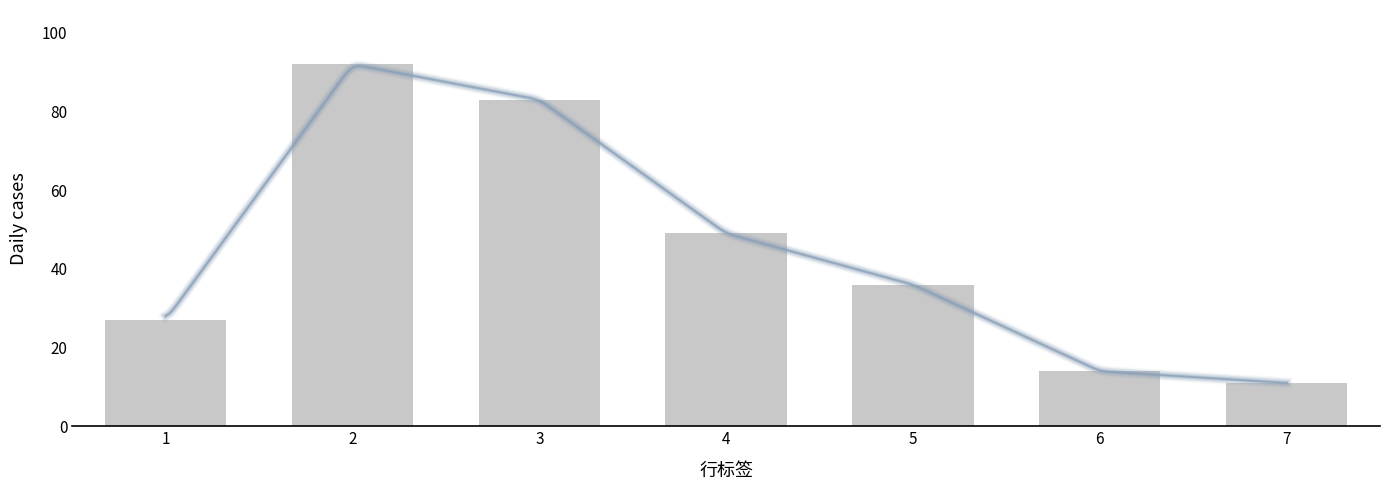

Where is the data nearest to the value 51?

4